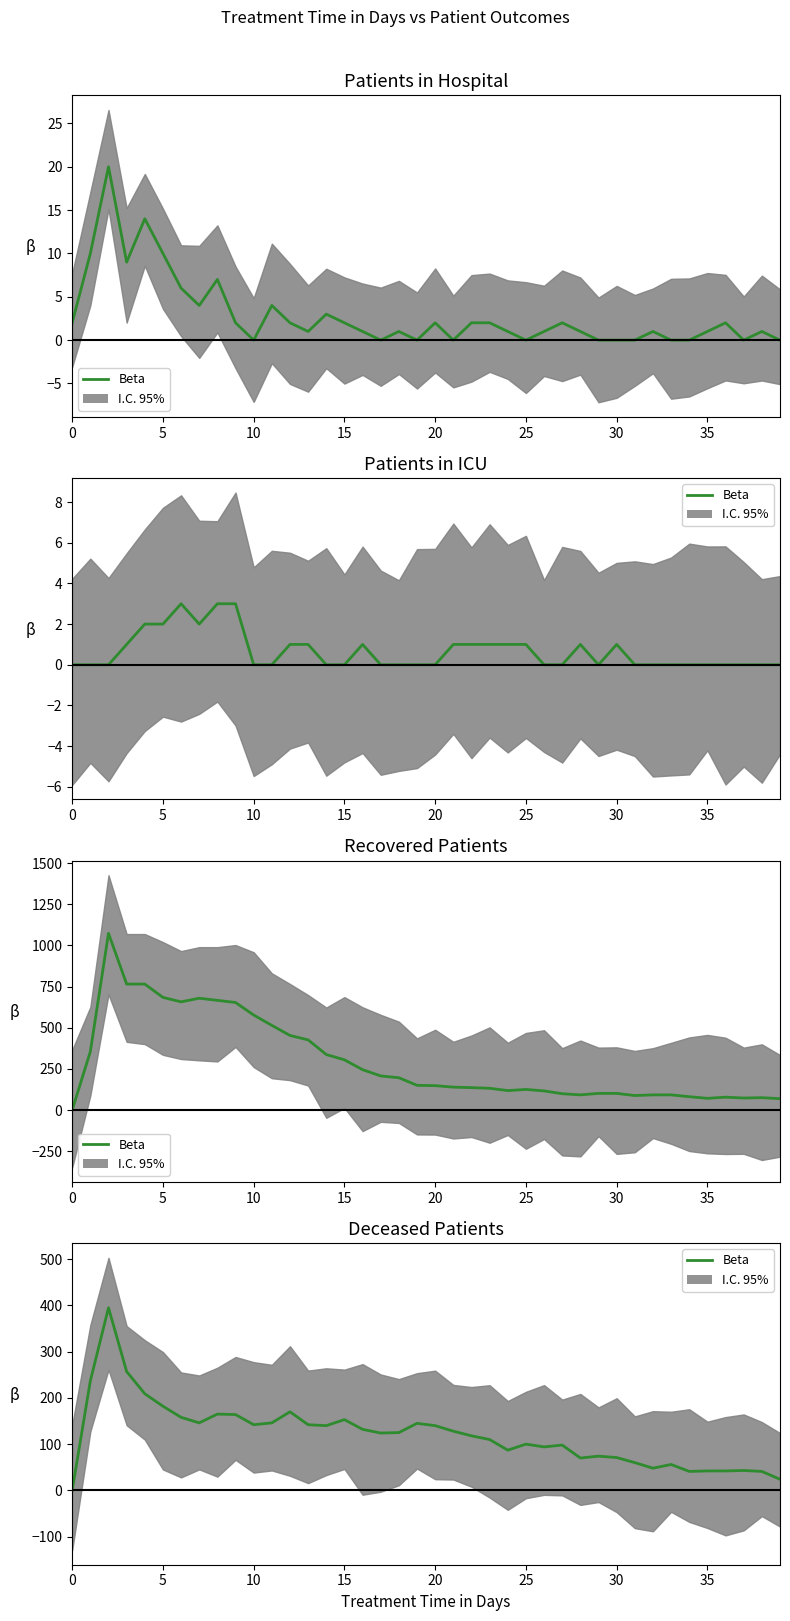

Is it true that the value at 5 is 76?

False